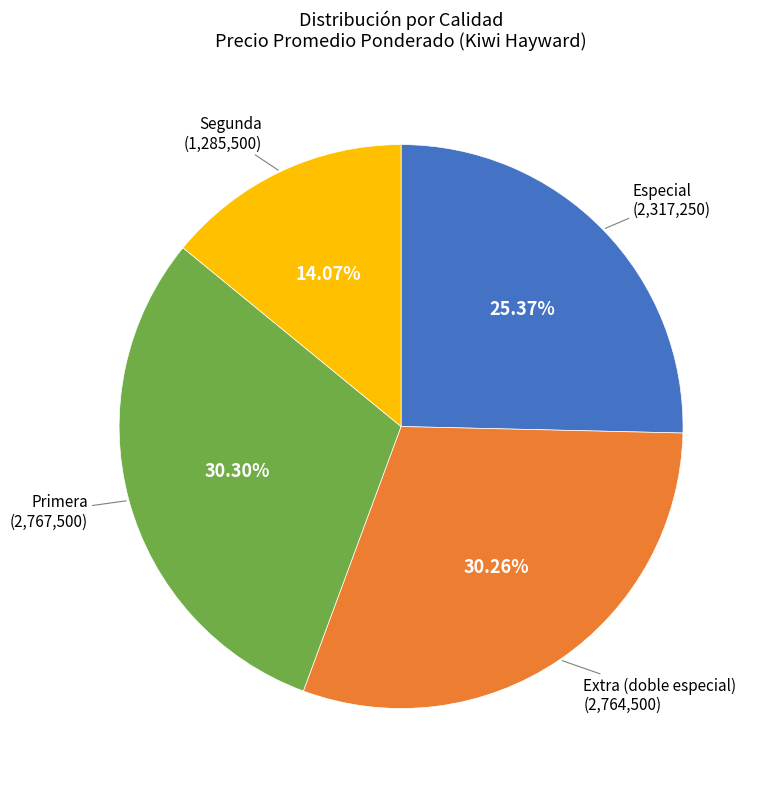

Is there any slice that represents more than half of the pie?

No